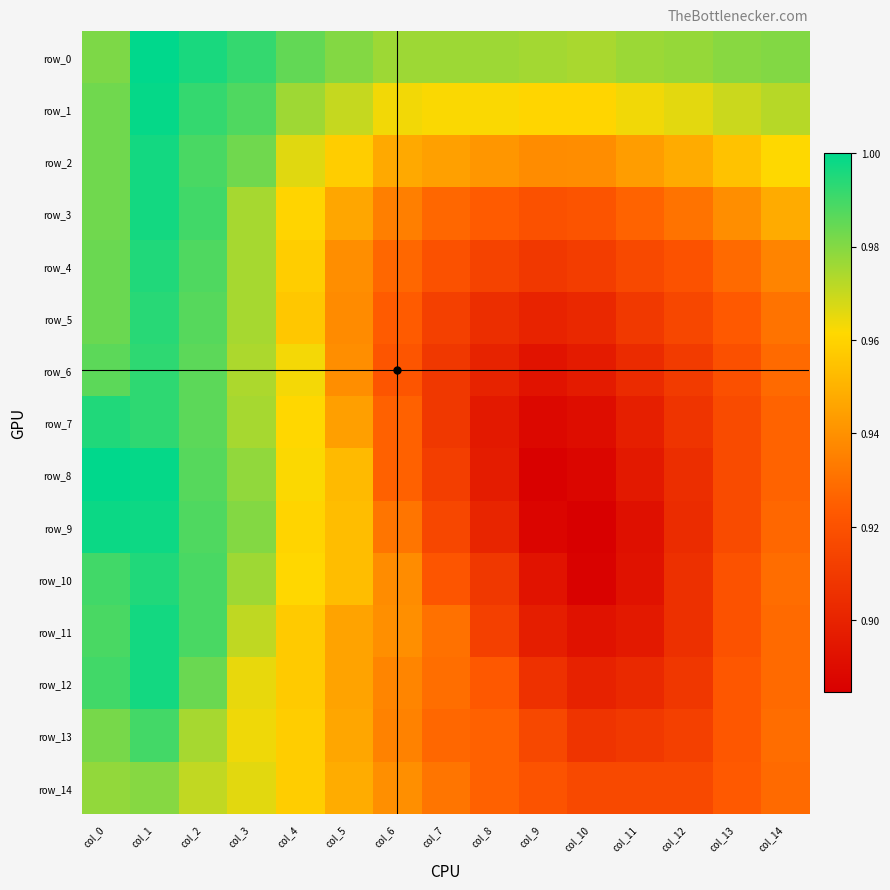

Is it true that row_7 equals 0.3 at col_11?

False